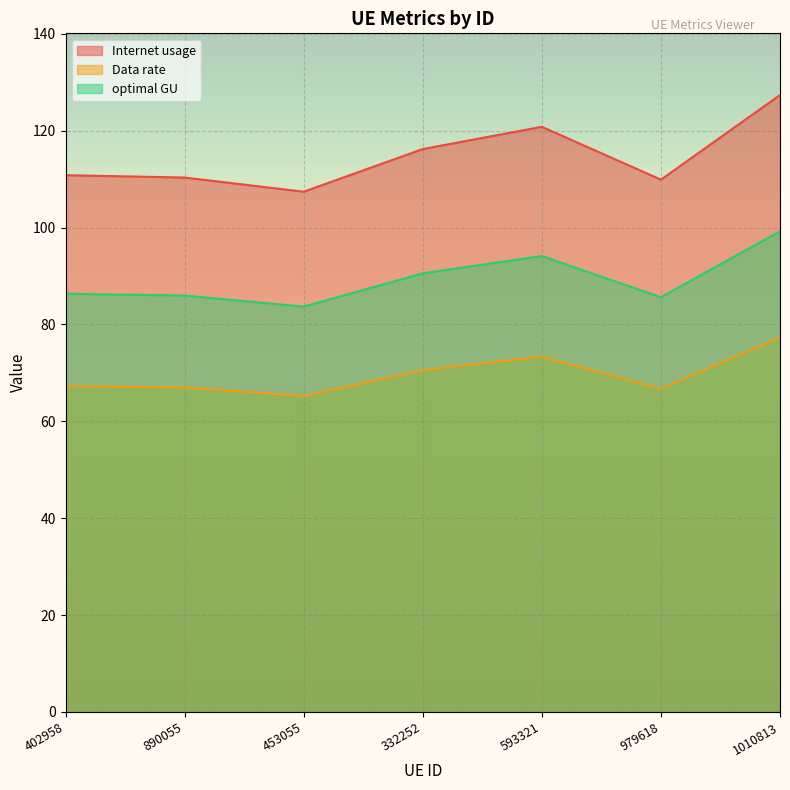

What are all the series names shown in the legend?

Internet usage, Data rate, optimal GU